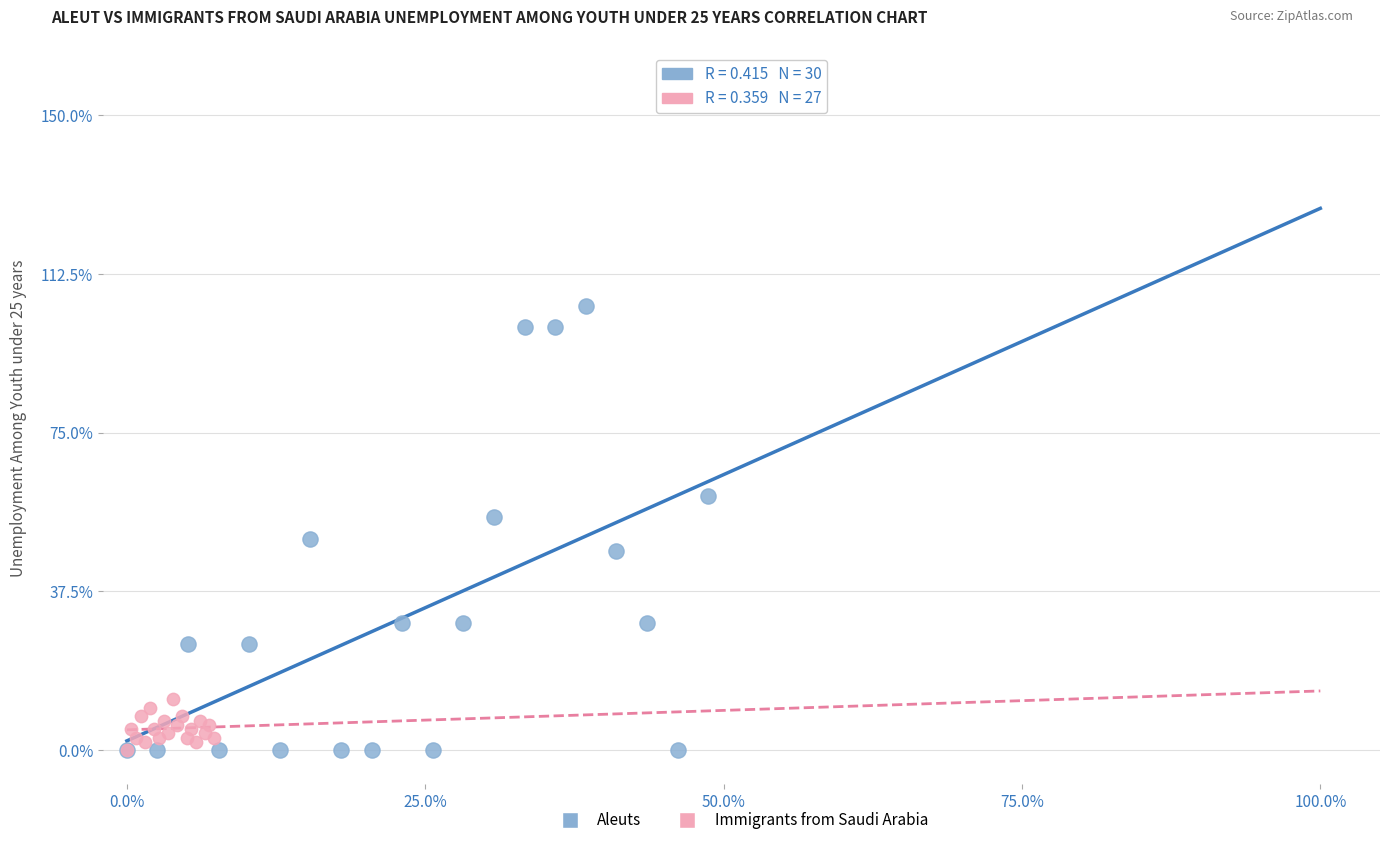

Which series has the largest Y range (max minus min)?

Aleuts